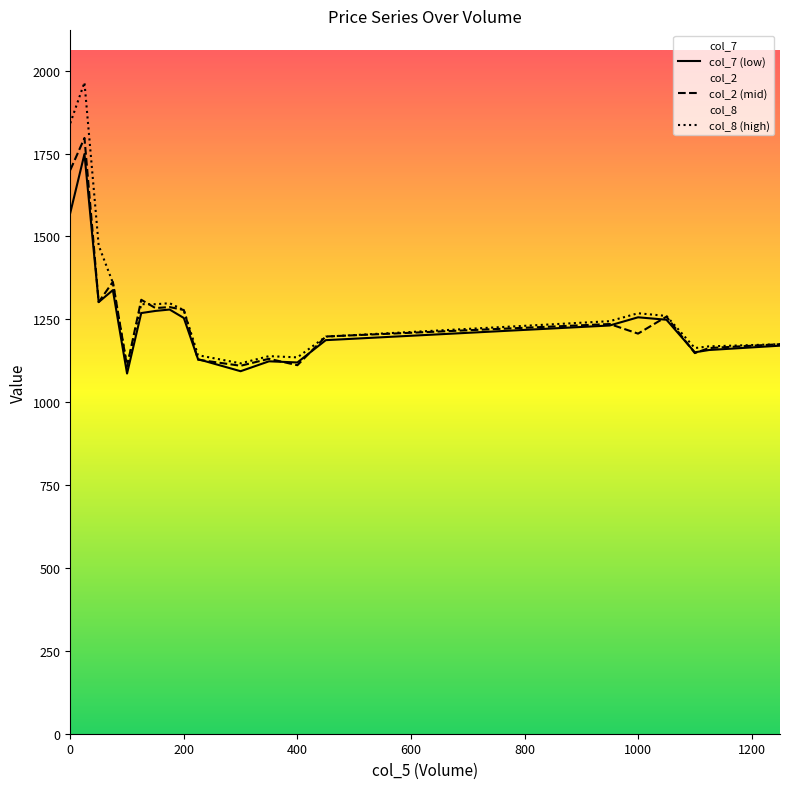

What is the greatest value displayed?

1964.7